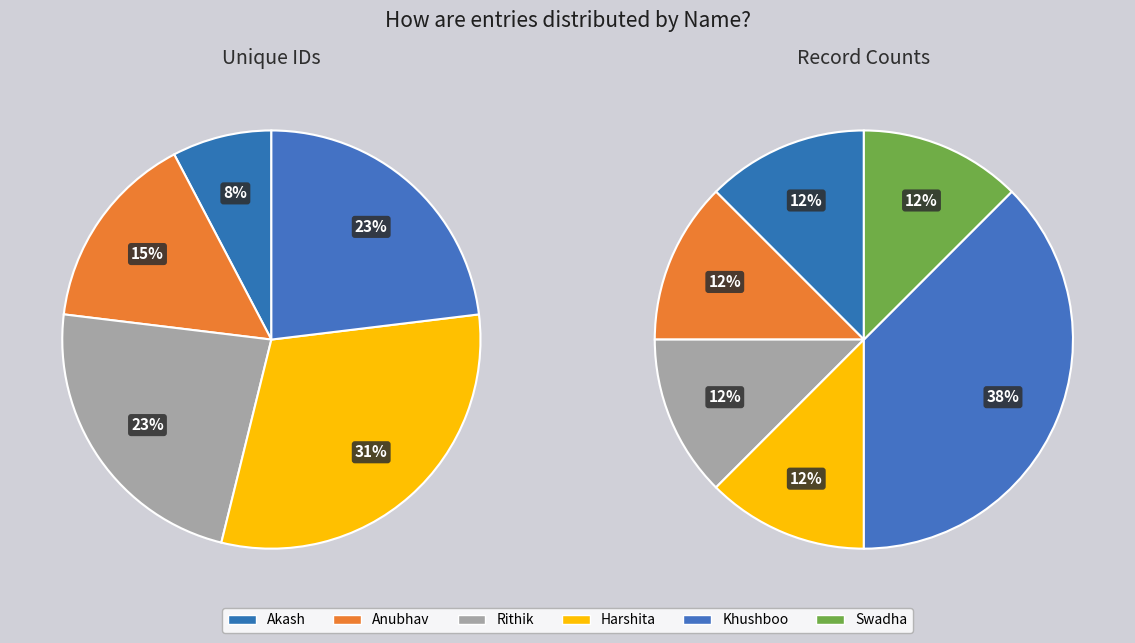

Is Khushboo the majority of the pie?

No